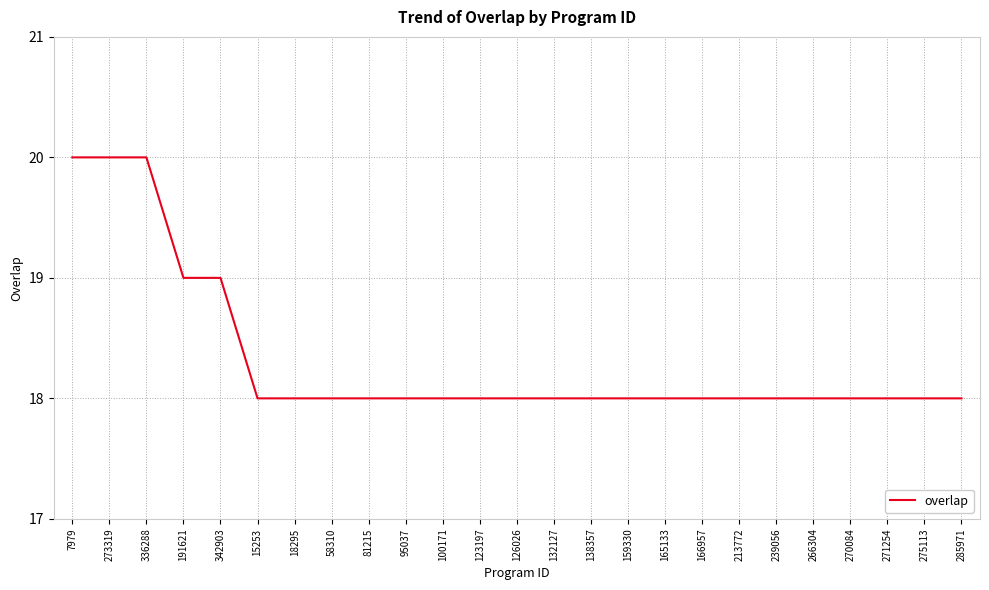

Count the values in the range 18 to 19.

22